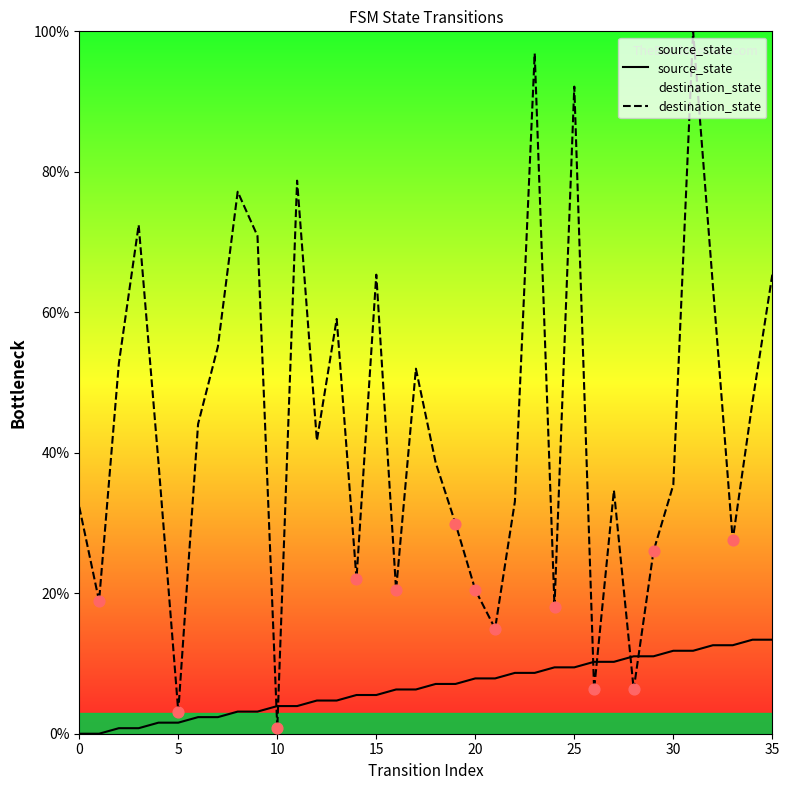

What is the total value across all series at 29?

37.0